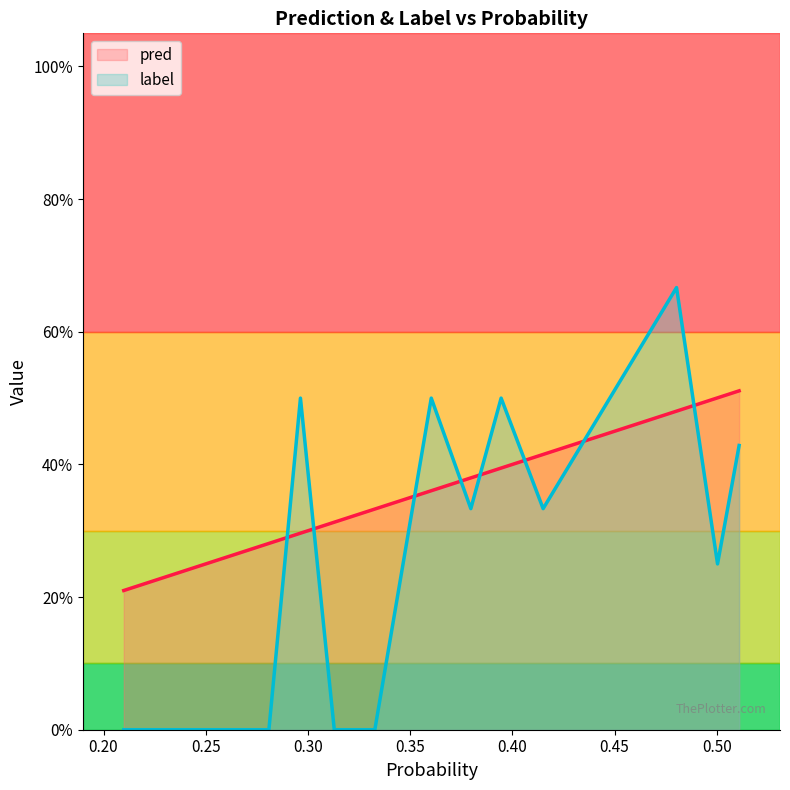

How many intersections are there between pred and label?

8